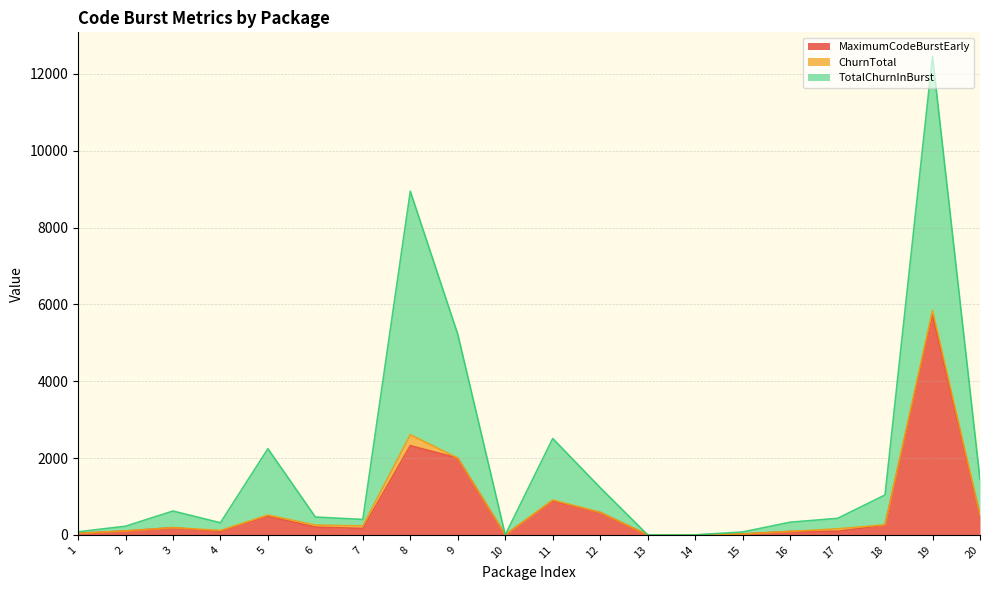

At which category is the sum across all series the highest?

19